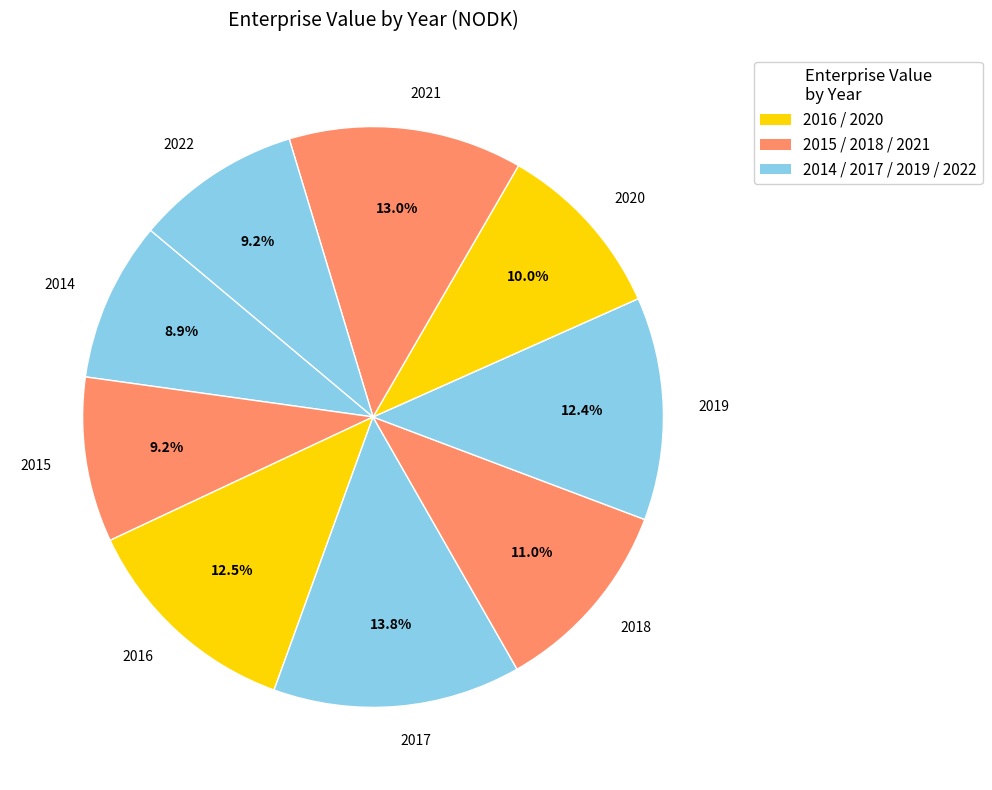

Does any single category account for the majority?

No